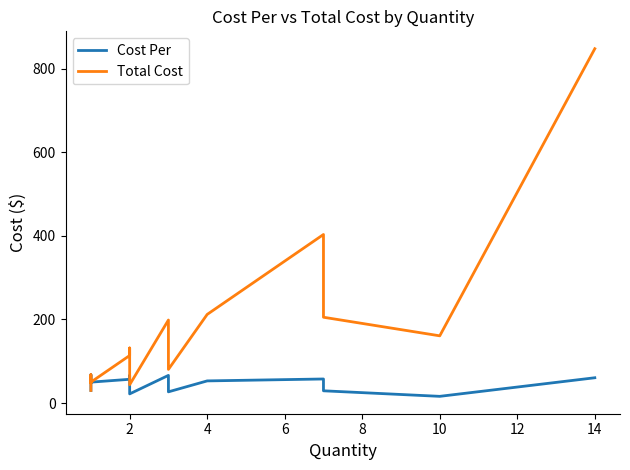

How many categories are shown in the chart?

15